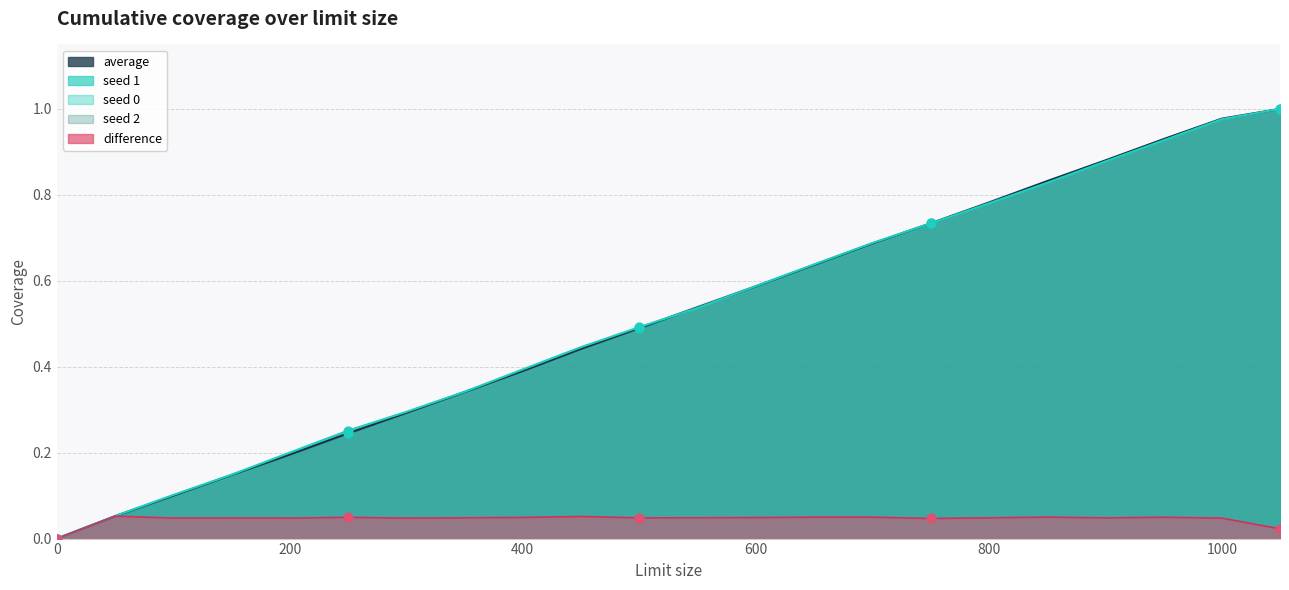

At which category is the sum across all series the highest?

1050